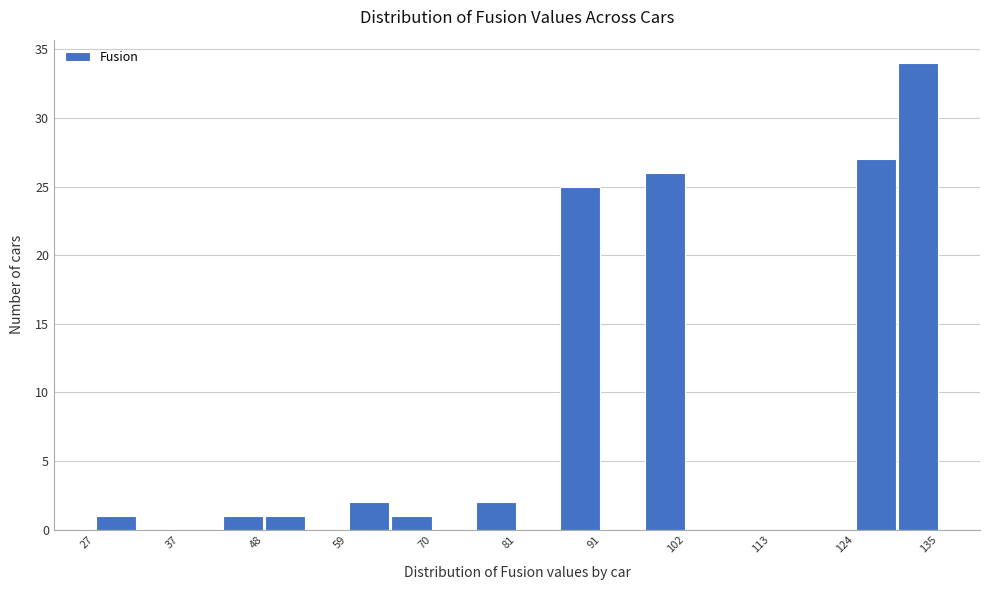

Read against the x-axis, roughly where is the centre of the tallest bar?

132